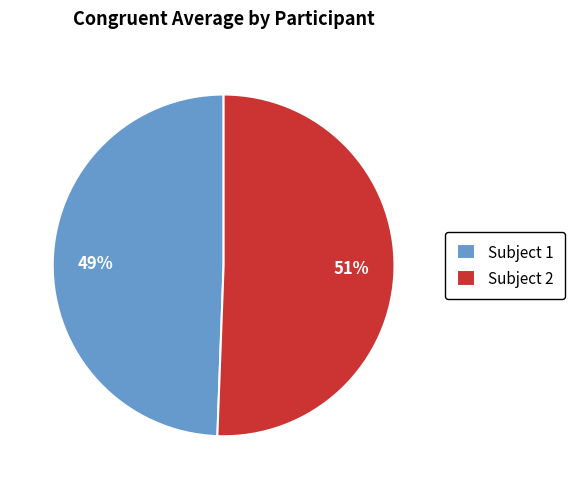

Which has a higher value, Subject 2 or Subject 1?

Subject 2